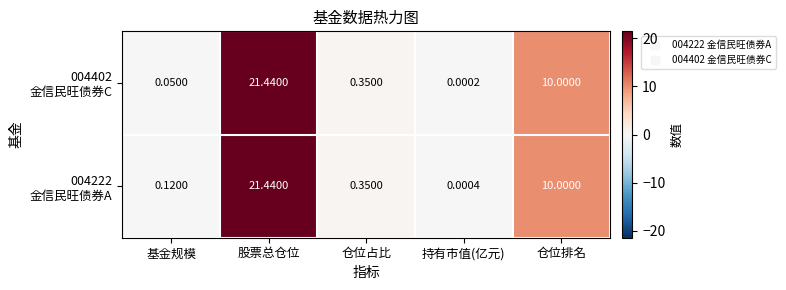

At which category is the sum across all series the highest?

股票总仓位